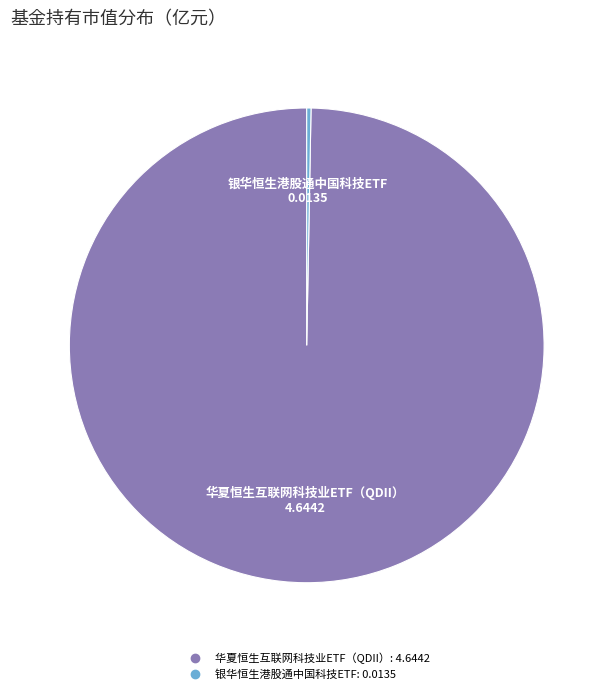

Rank the categories by value from lowest to highest.

银华恒生港股通中国科技ETF, 华夏恒生互联网科技业ETF（QDII）